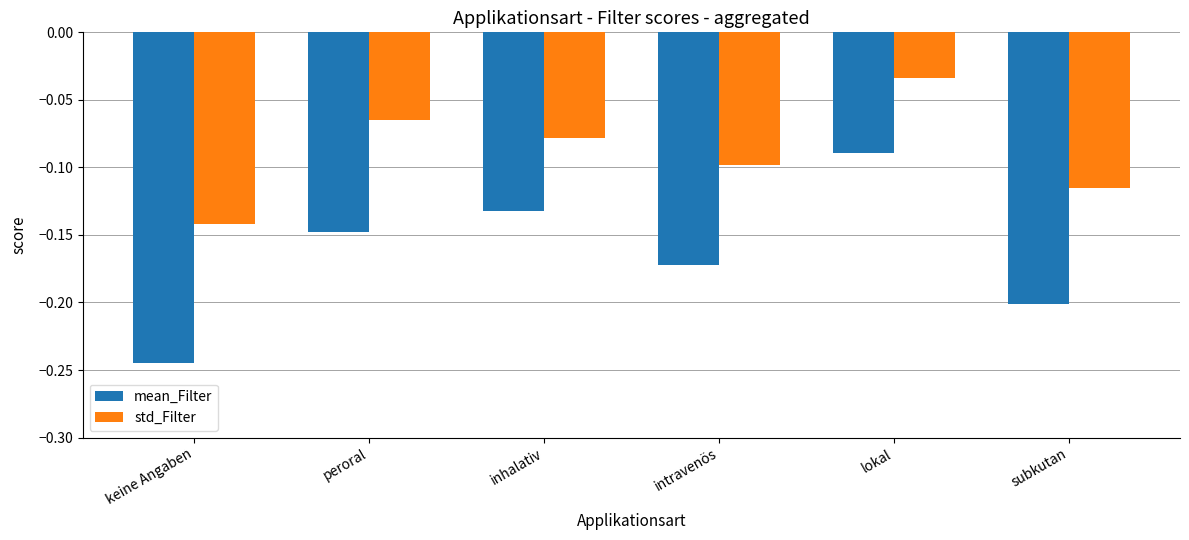

What position from the left is intravenös?

4